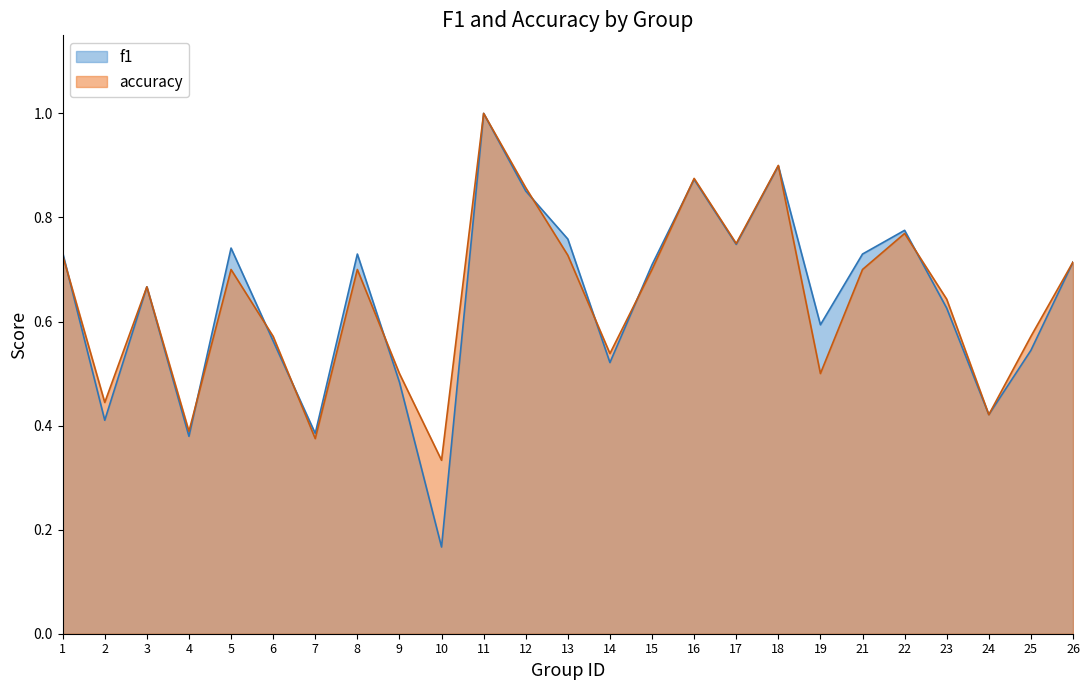

What is the value of the accuracy point at the 24th from the left?

0.6